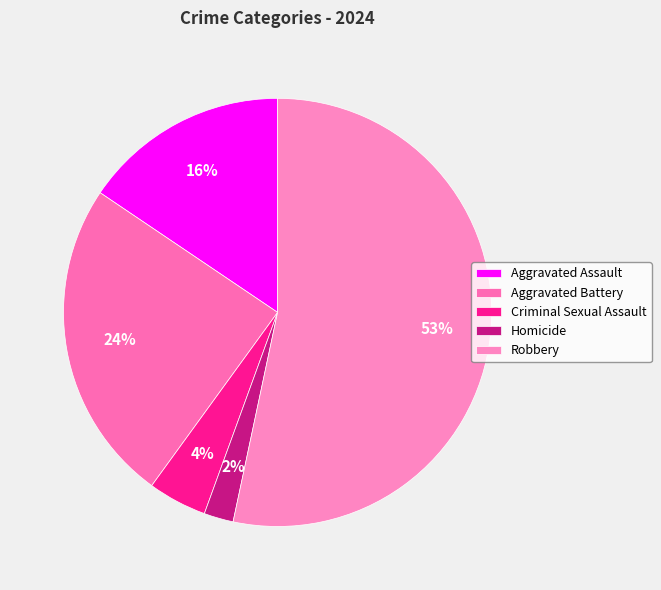

Approximately how many times larger is the value at Homicide compared to Aggravated Assault?

0.1